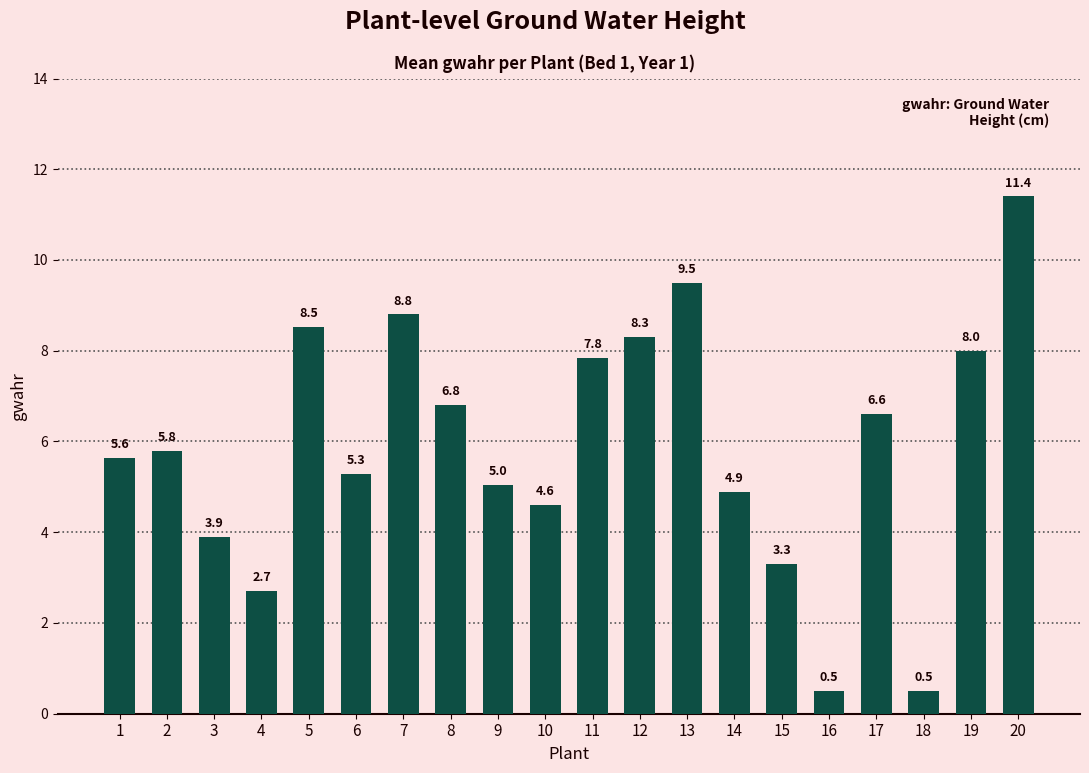

What is the value of the 12th bar from the left?

8.3